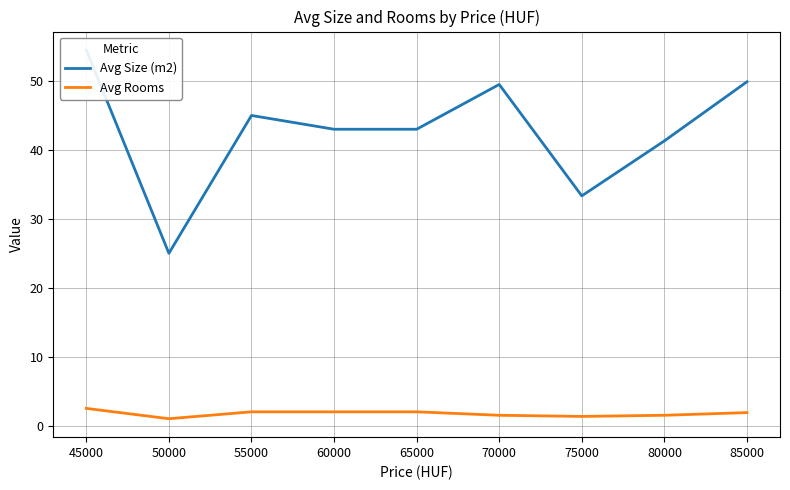

Rank the series by their maximum value, from highest to lowest.

Avg Size (m2), Avg Rooms